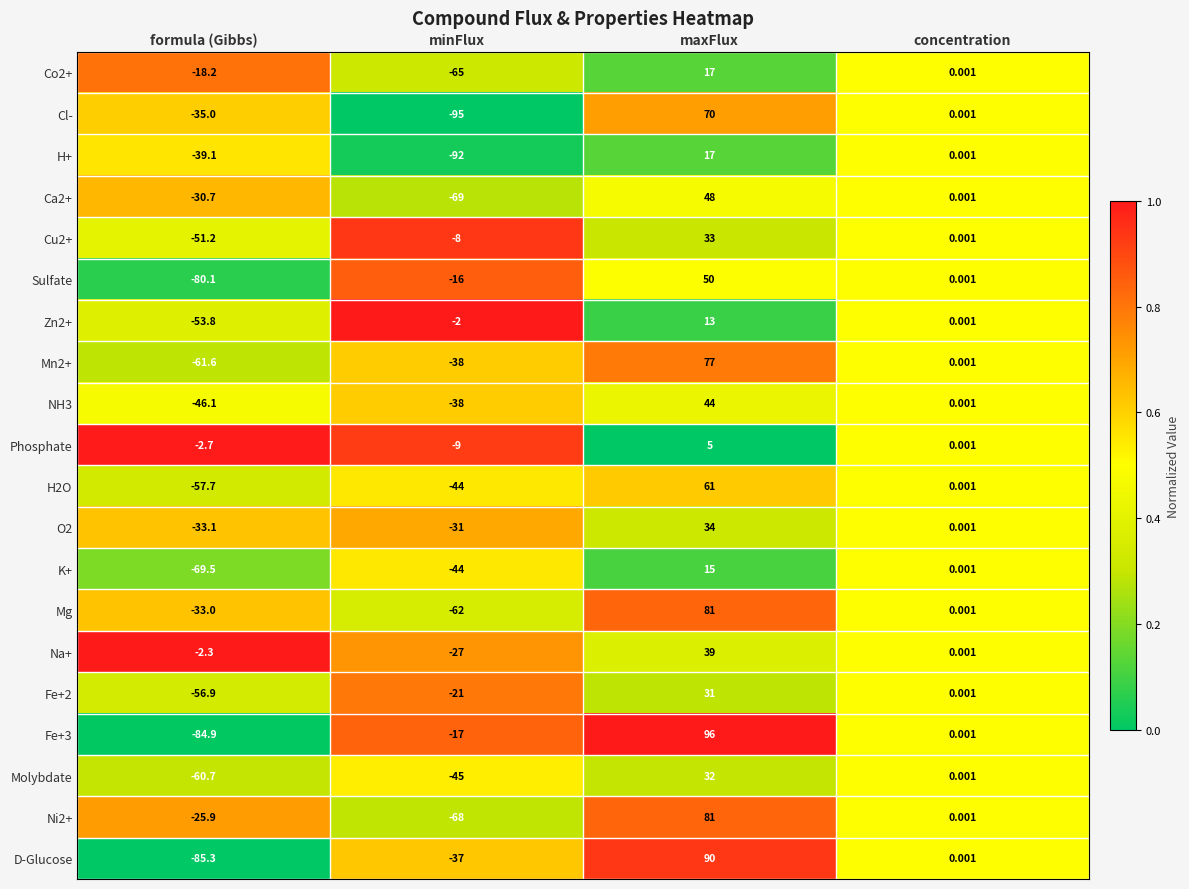

At which category is the sum across all series the highest?

maxFlux